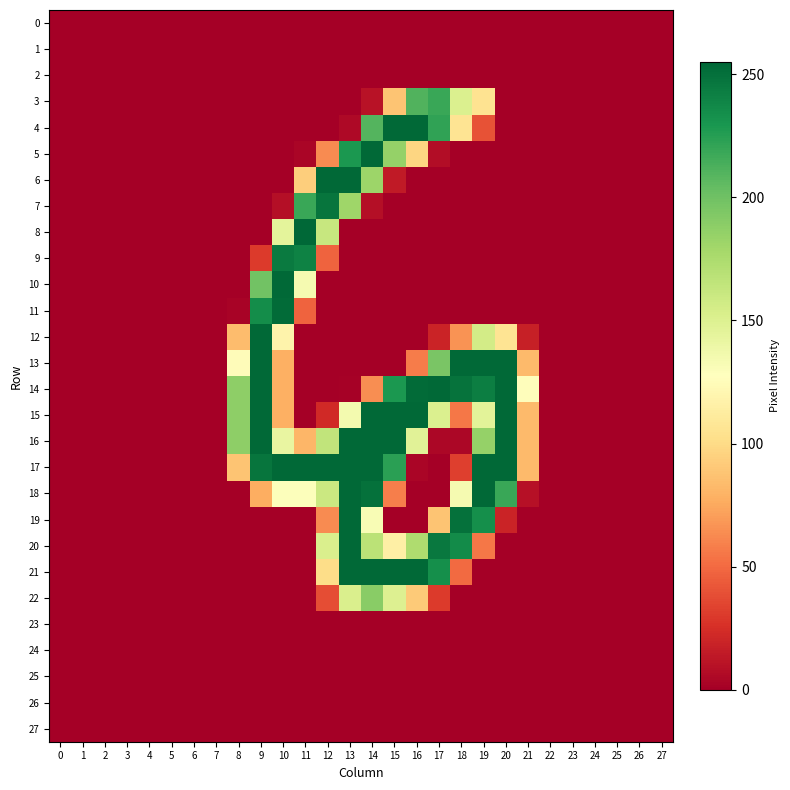

Count the number of categories in the chart.

28